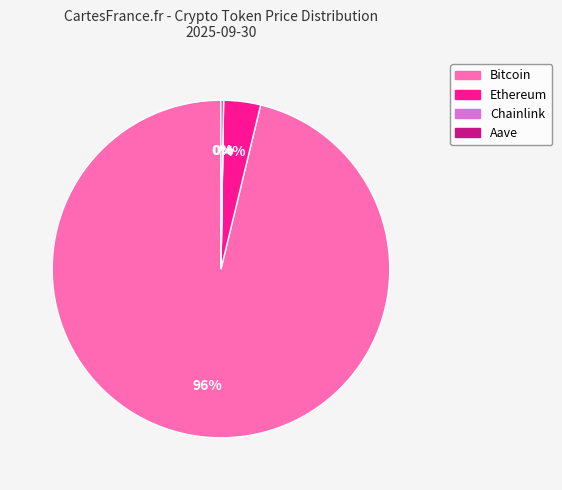

To the nearest percent, what percentage of the pie is Ethereum?

4%